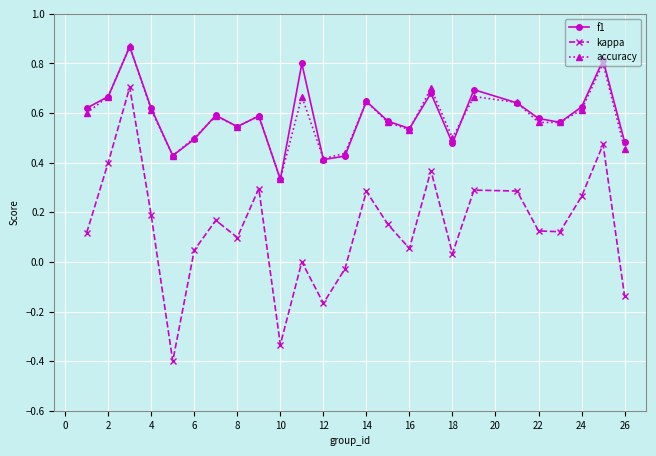

Which series has the widest spread of values?

kappa